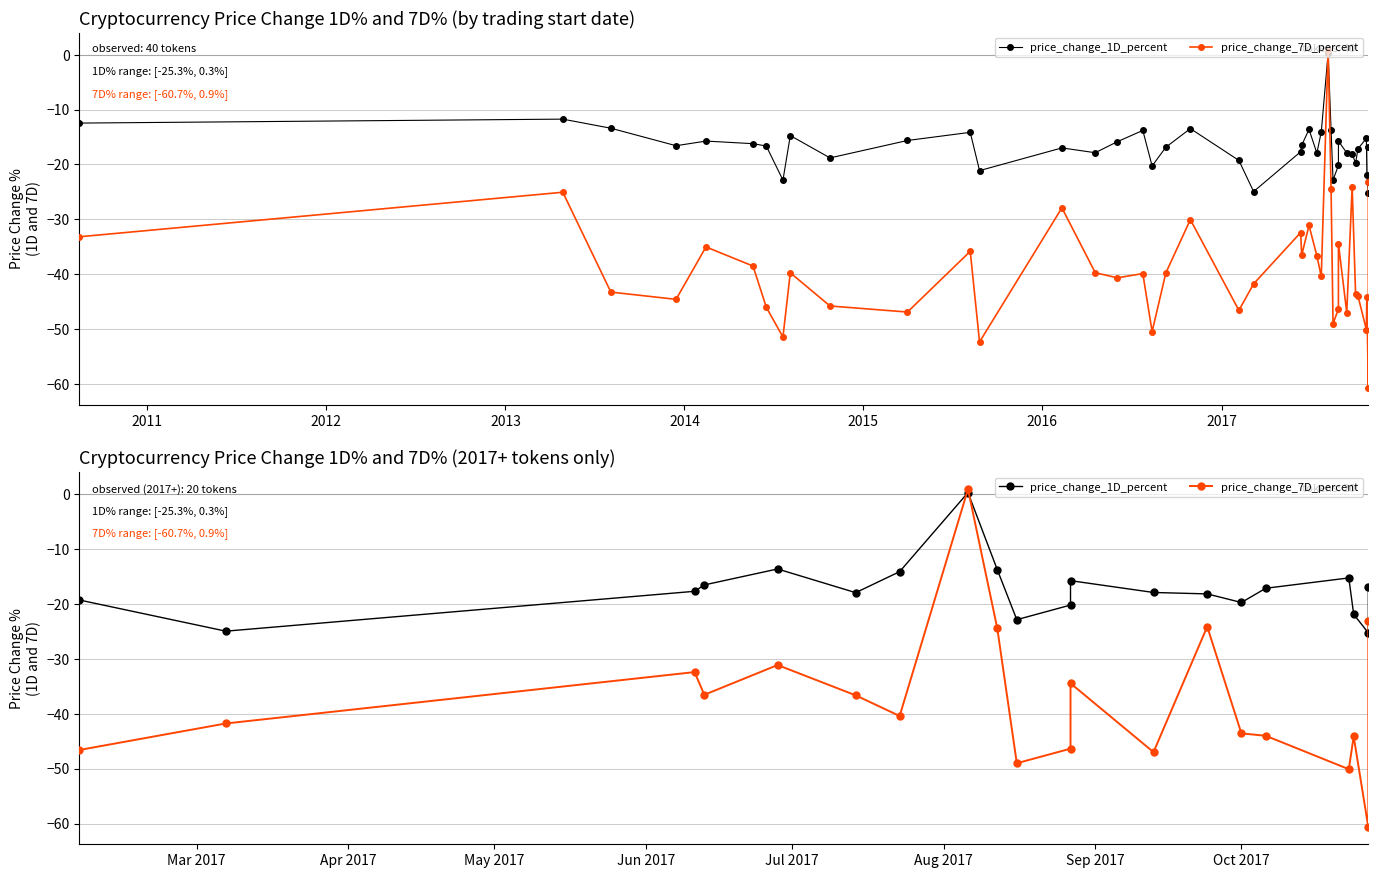

What is the greatest value displayed?

0.9